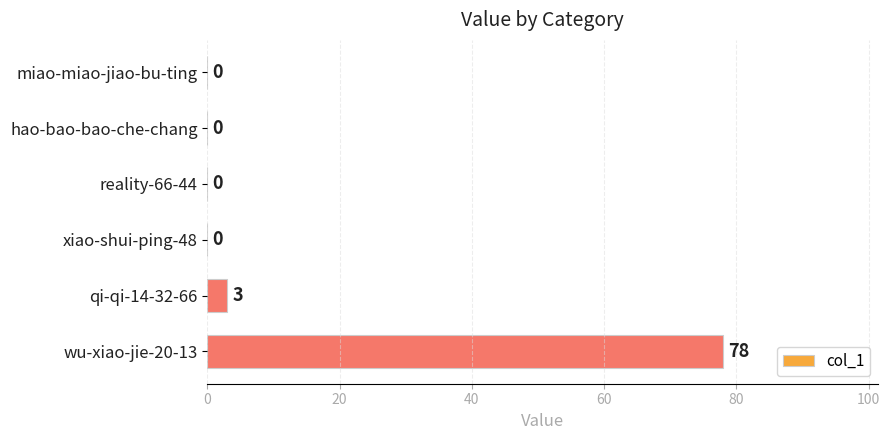

Count the number of values greater than 0.

2